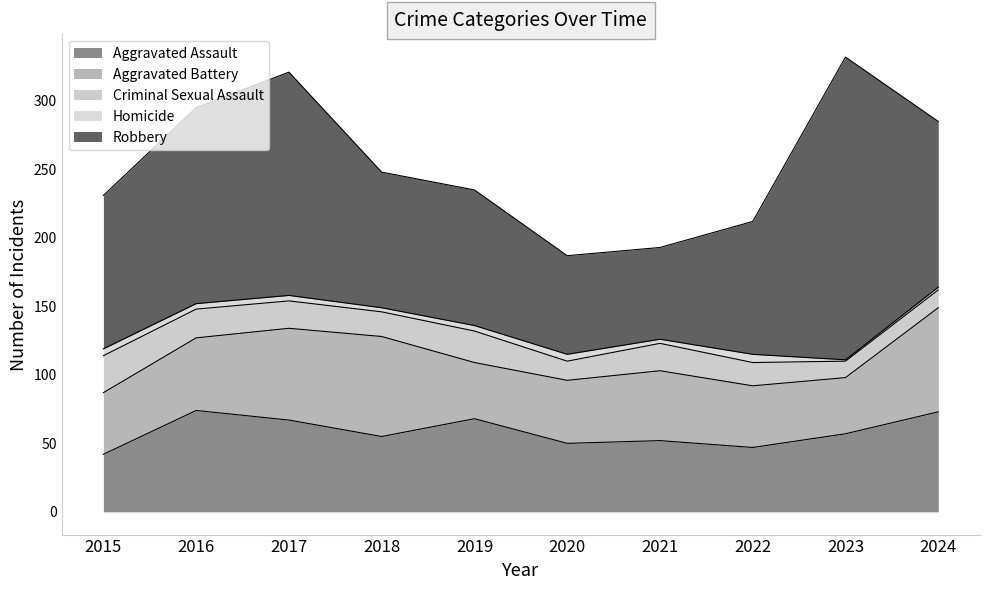

What is the maximum value shown in the chart?

221